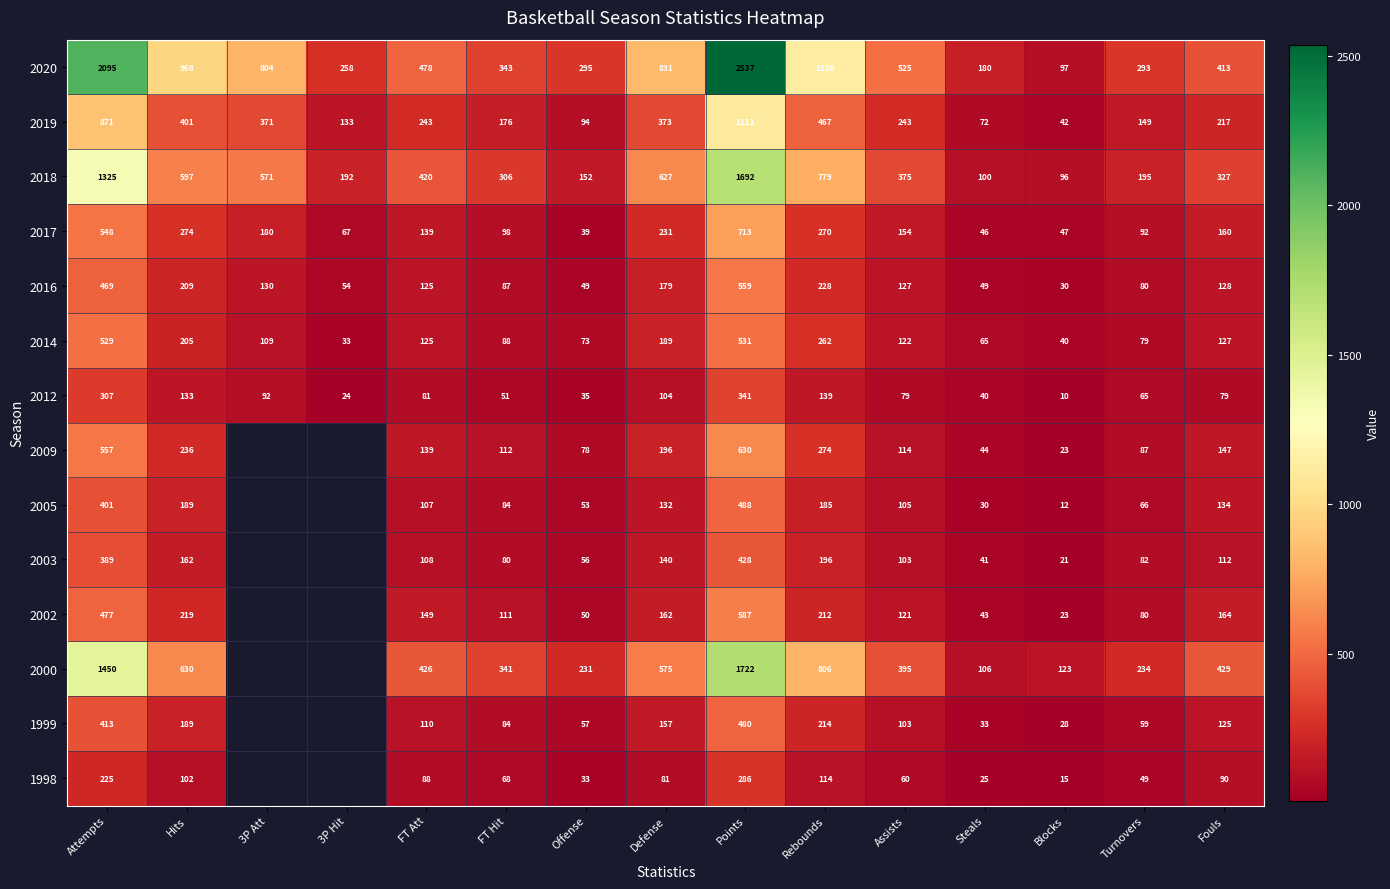

Is the value of 2019 at Turnovers greater than the value of 1998 at Attempts?

No